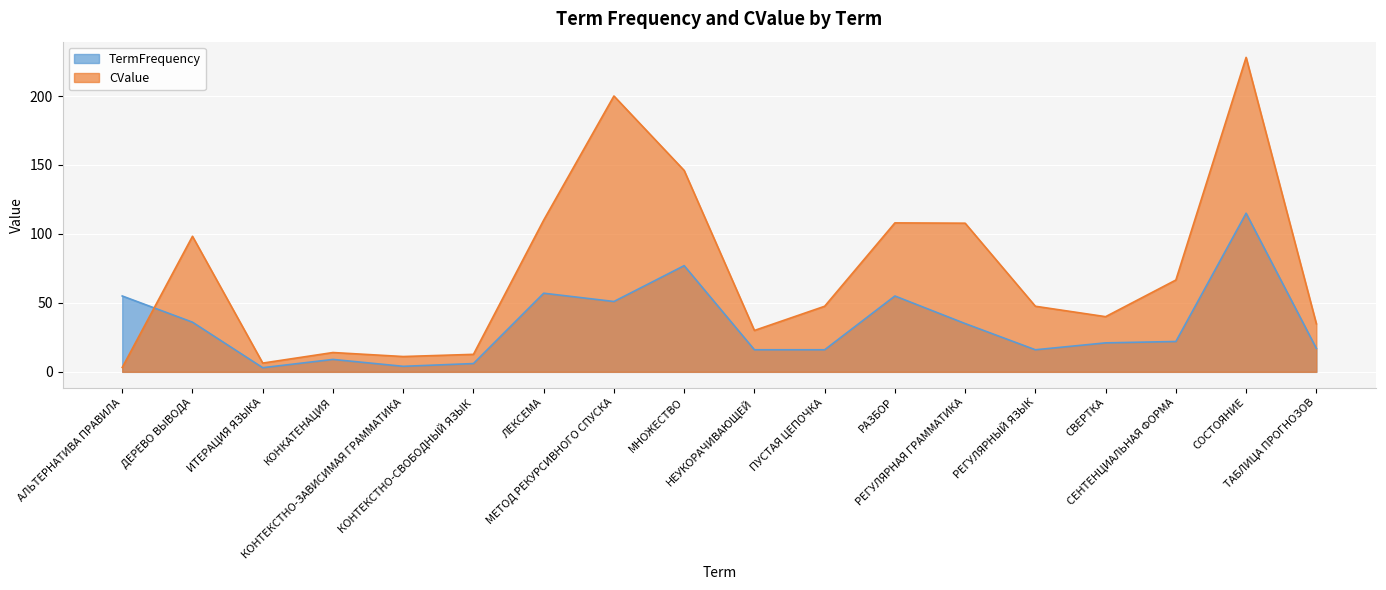

What are all the series names shown in the legend?

TermFrequency, CValue